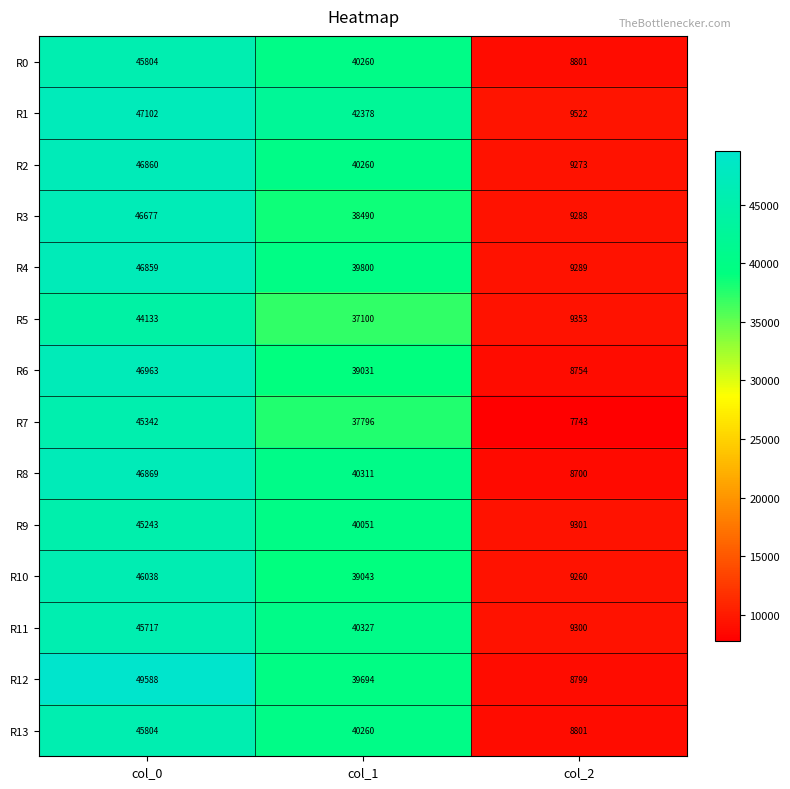

What is the spread (max minus min) of values at col_0?

5455